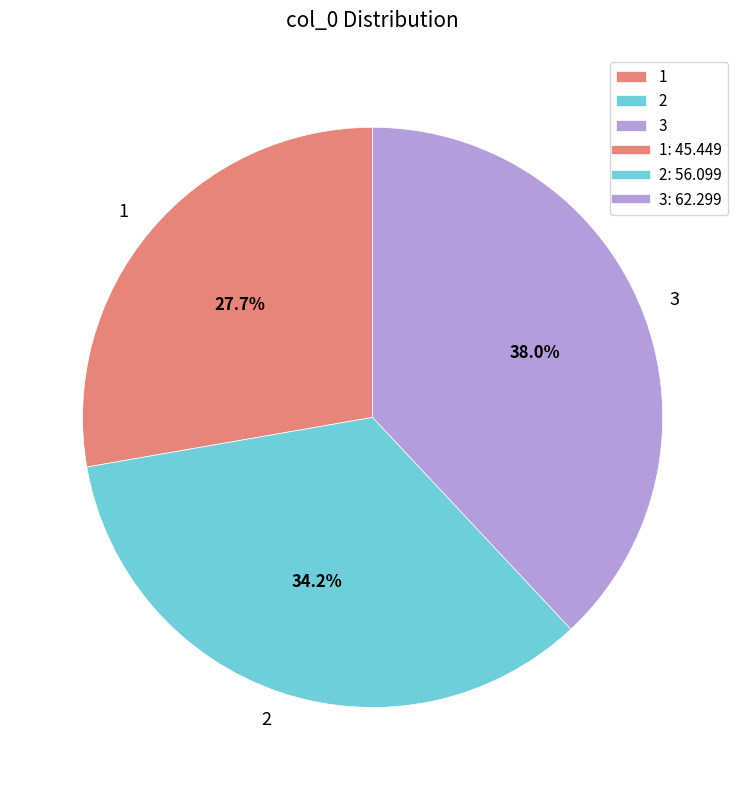

What percentage is the 1 slice, to the nearest percent?

28%